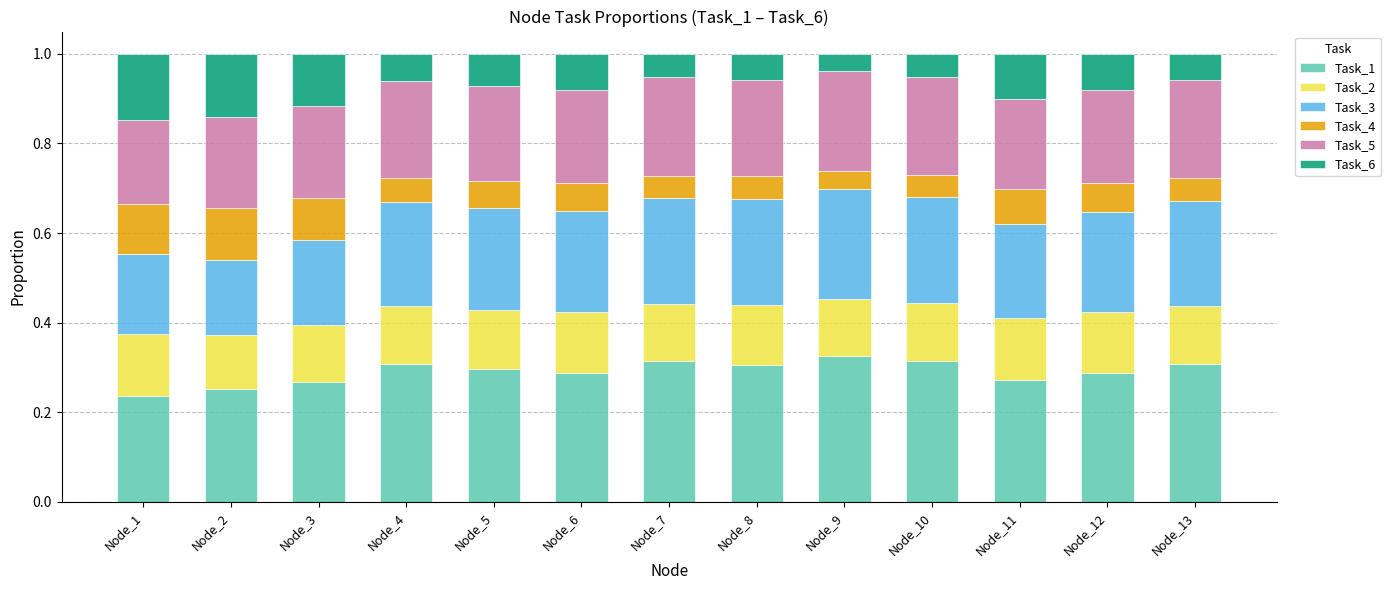

What is the total value across all series at Node_3?

1.0